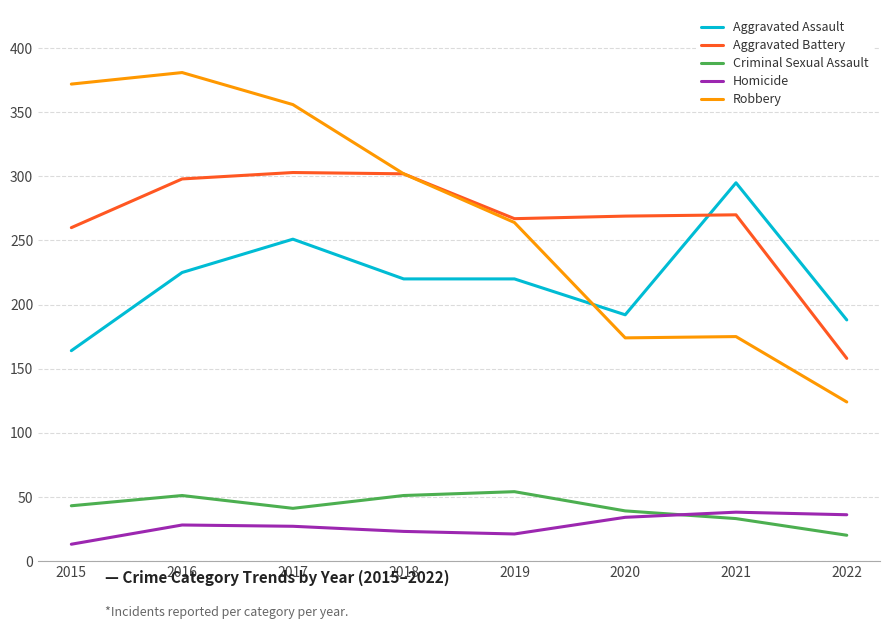

Count the number of data series in this chart.

5